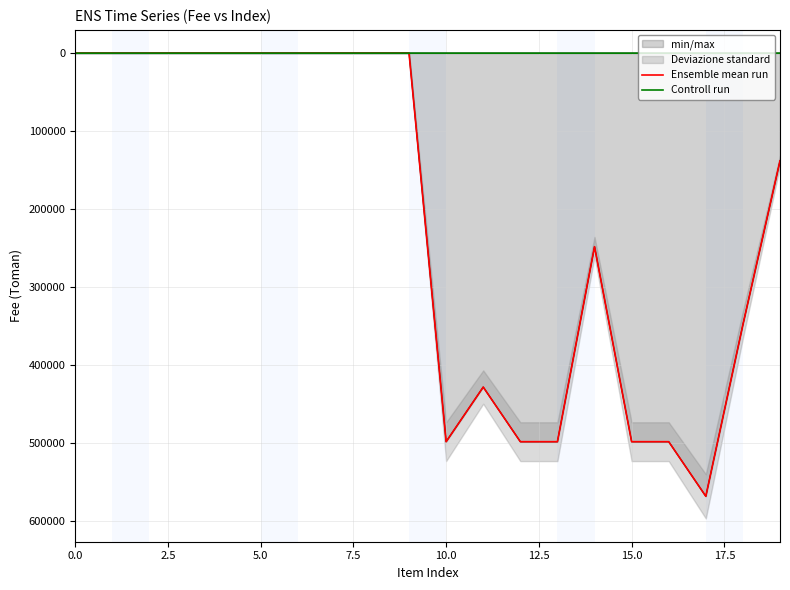

Rank the series by their maximum value, from lowest to highest.

Controll run, Ensemble mean run